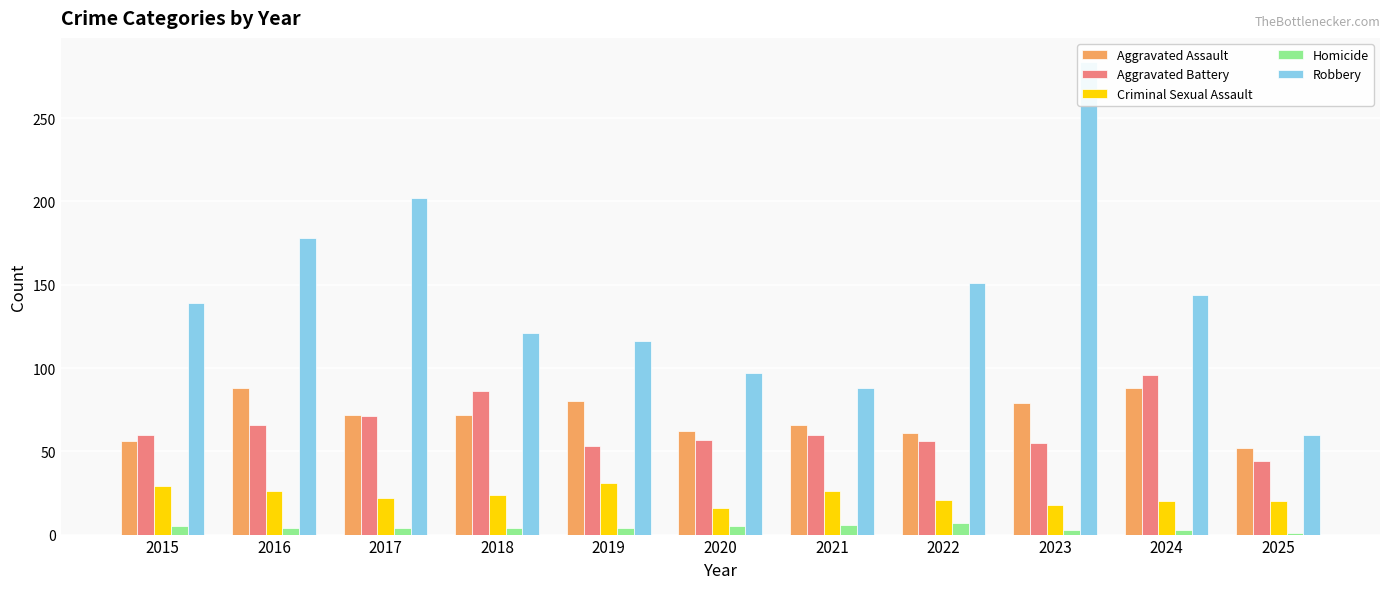

Reading left to right, what are all the values shown in this chart?

Aggravated Assault: 56	88	72	72	80	62	66	61	79	88	52
Aggravated Battery: 60	66	71	86	53	57	60	56	55	96	44
Criminal Sexual Assault: 29	26	22	24	31	16	26	21	18	20	20
Homicide: 5	4	4	4	4	5	6	7	3	3	1
Robbery: 139	178	202	121	116	97	88	151	284	144	60